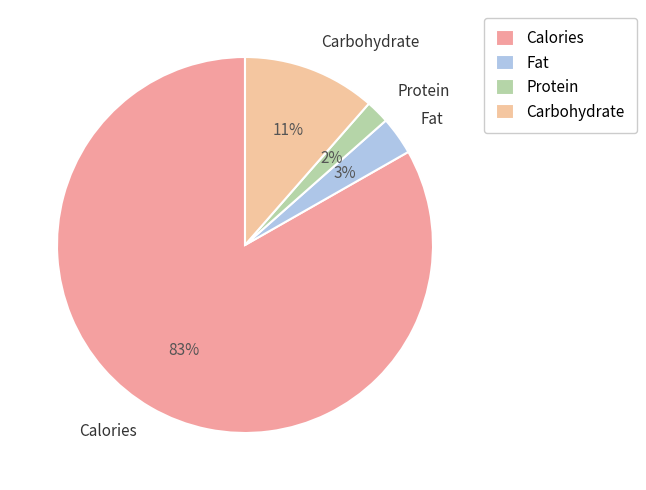

The Fat slice represents 3% of the pie. True or false?

True